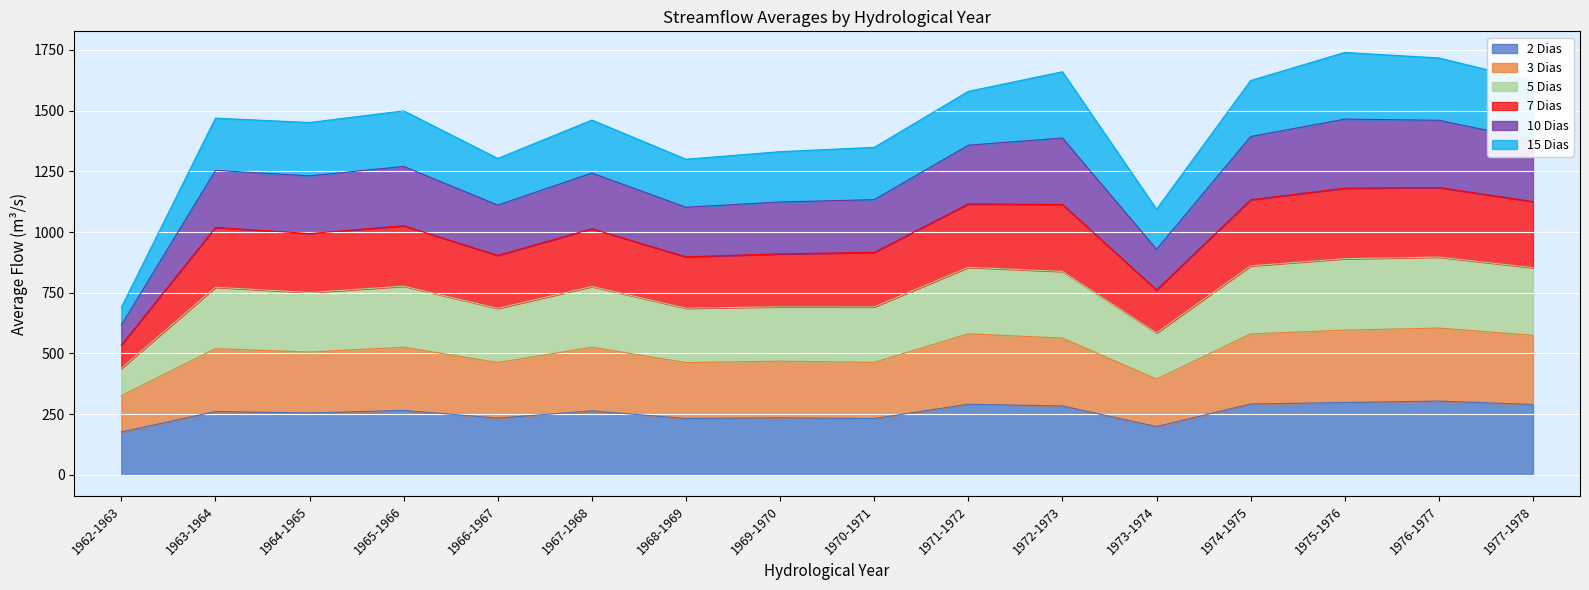

The value of 5 Dias at 1975-1976 is 410.1. True or false?

False